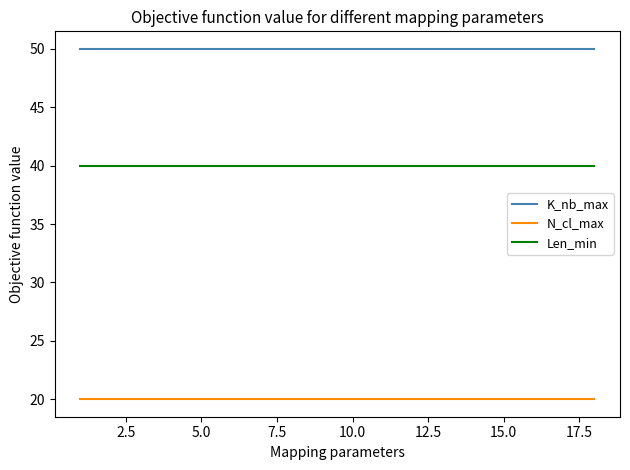

What are all the series names shown in the legend?

K_nb_max, N_cl_max, Len_min